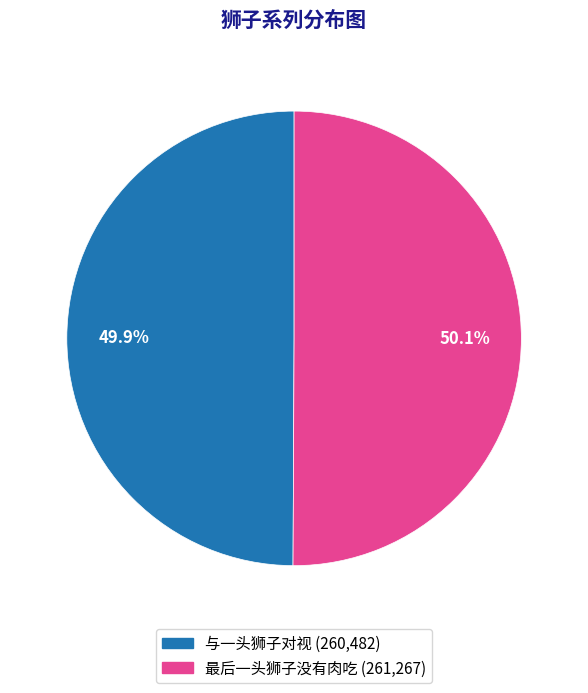

To the nearest percent, what portion does 最后一头狮子没有肉吃 represent?

50%